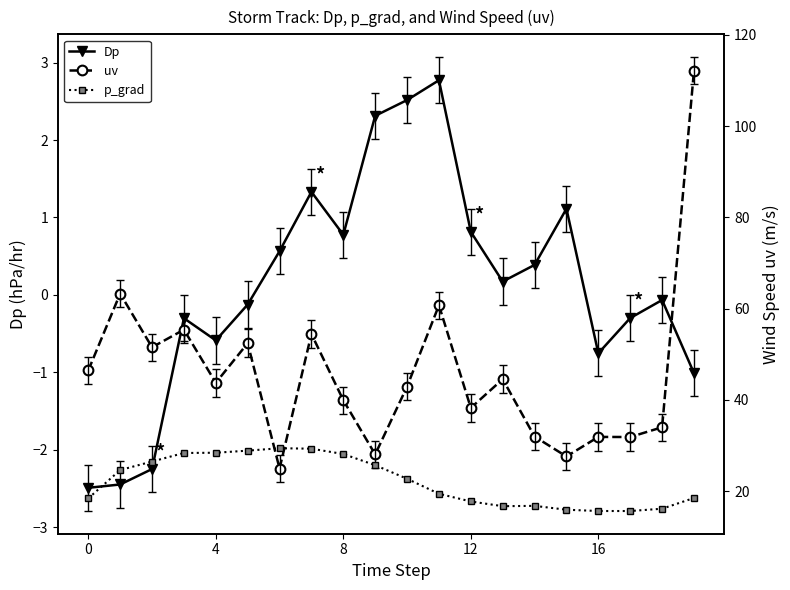

How many lines are shown in the chart?

3